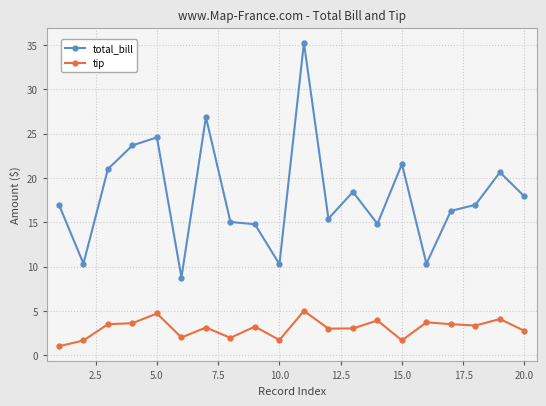

Which series has the widest spread of values?

total_bill